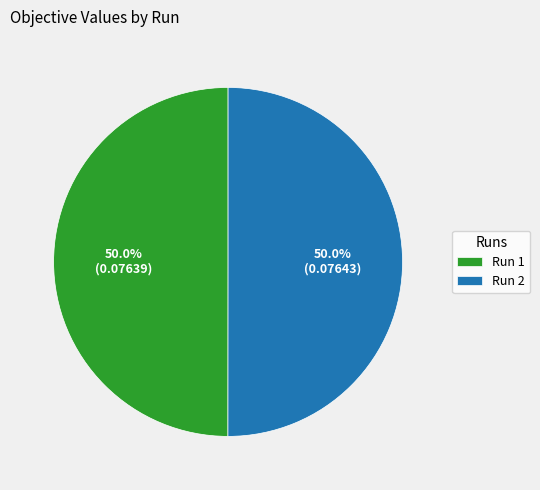

What percentage do Run 2 and Run 1 together represent?

100.0%